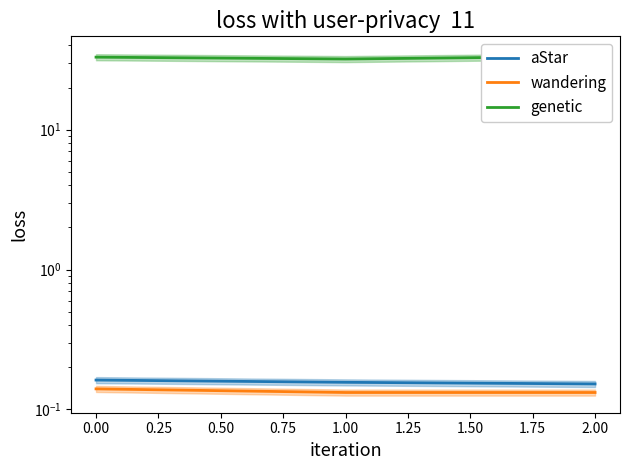

What is the lowest value of the genetic series?

32.0